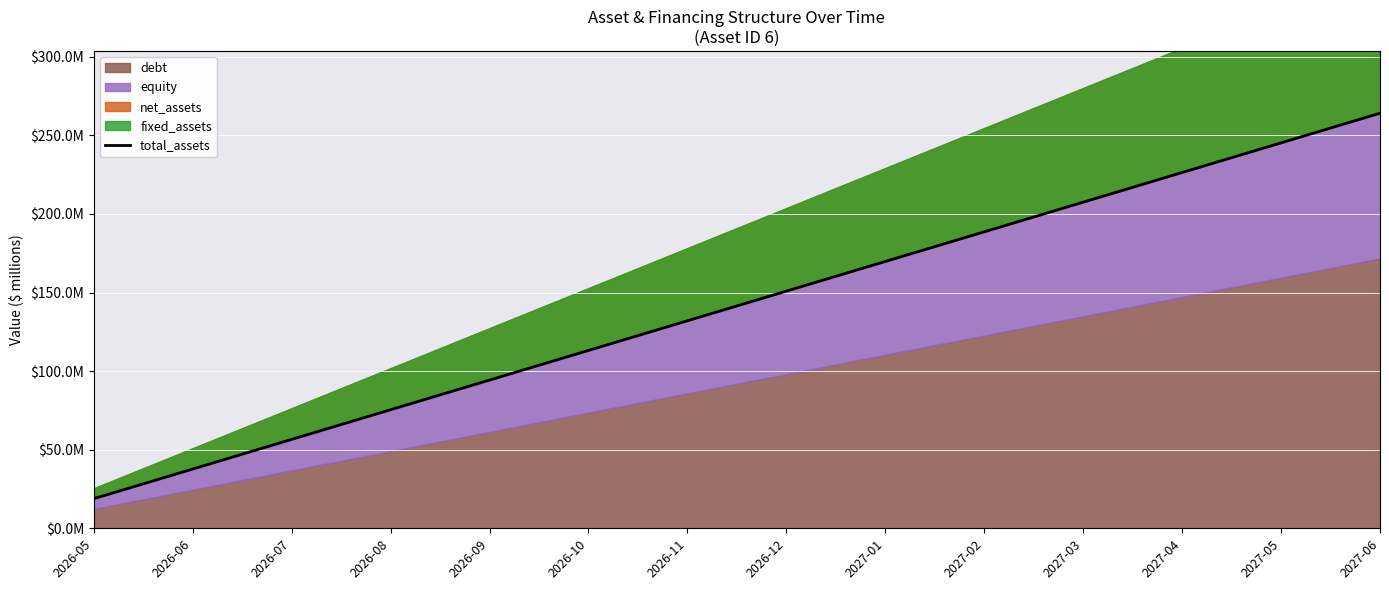

Between 2026-06 and 2027-01, which is larger?

2027-01